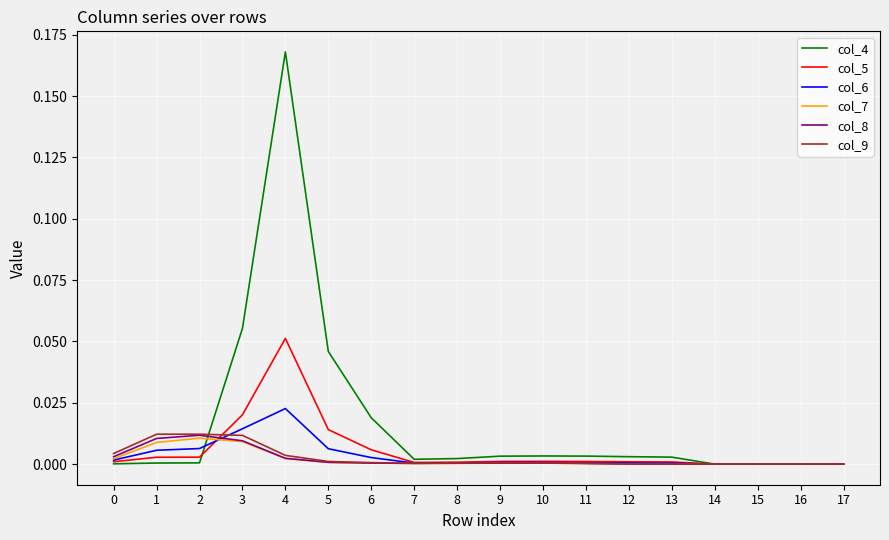

Is this an area chart (filled region under the line)?

No